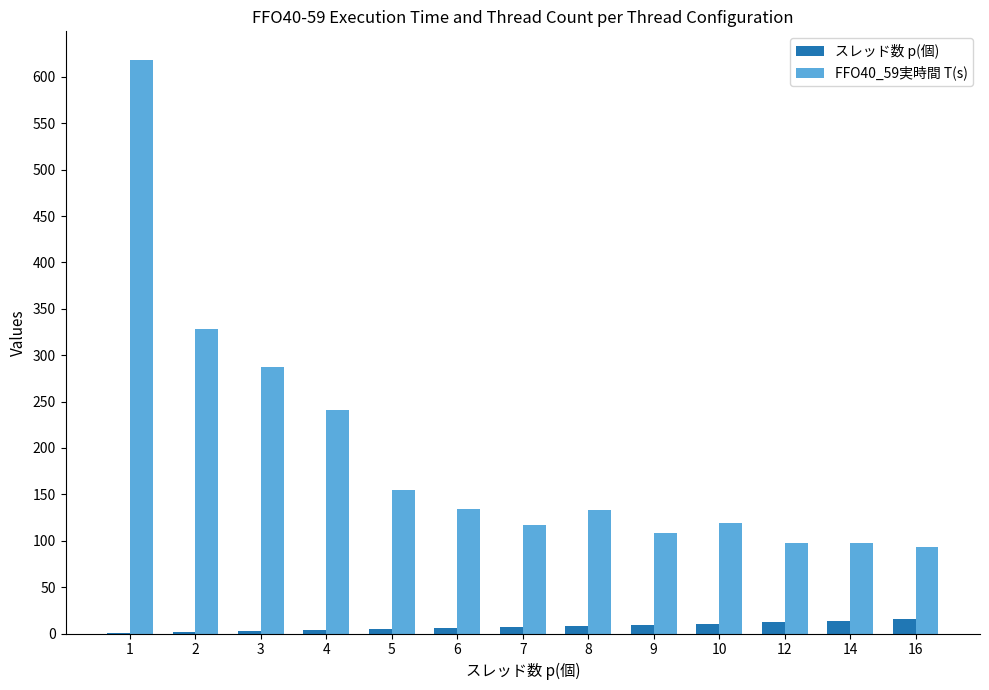

The value of FFO40_59実時間 T(s) at 16 is 92.9. True or false?

True